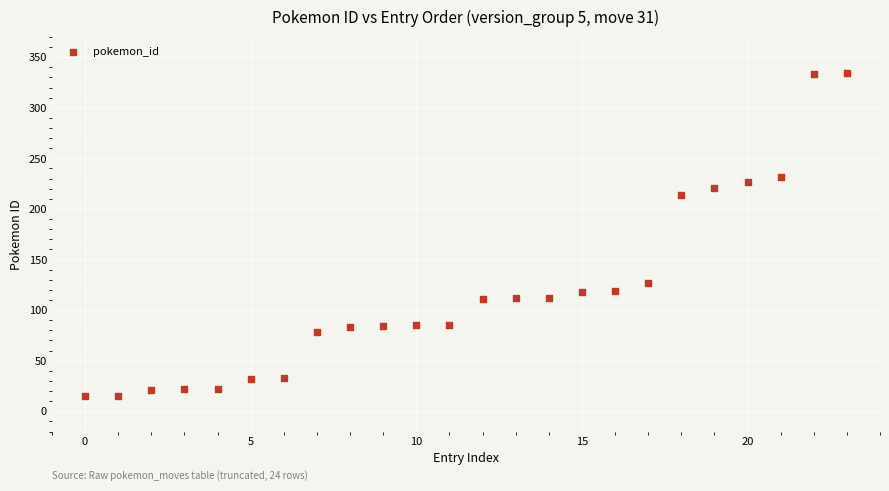

What Y value in the scatter plot is closest to 174?

214